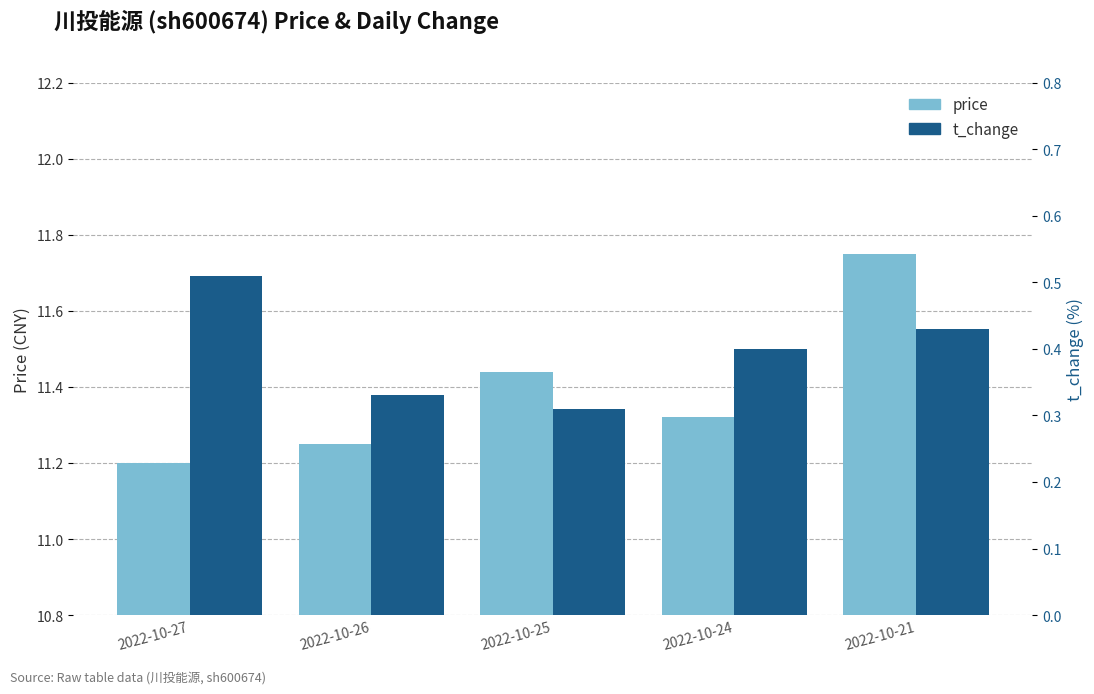

Rank the series at 2022-10-25 from lowest to highest value.

t_change, price